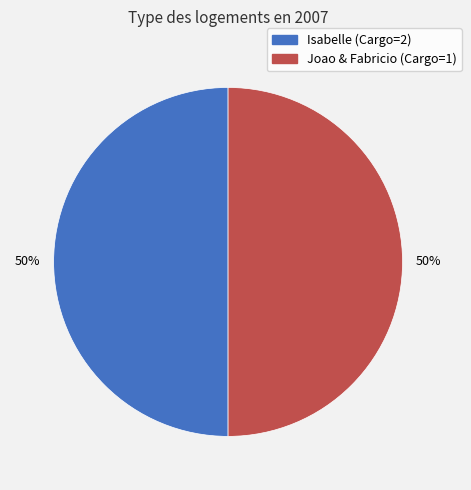

To the nearest percent, what is the average slice percentage?

50%